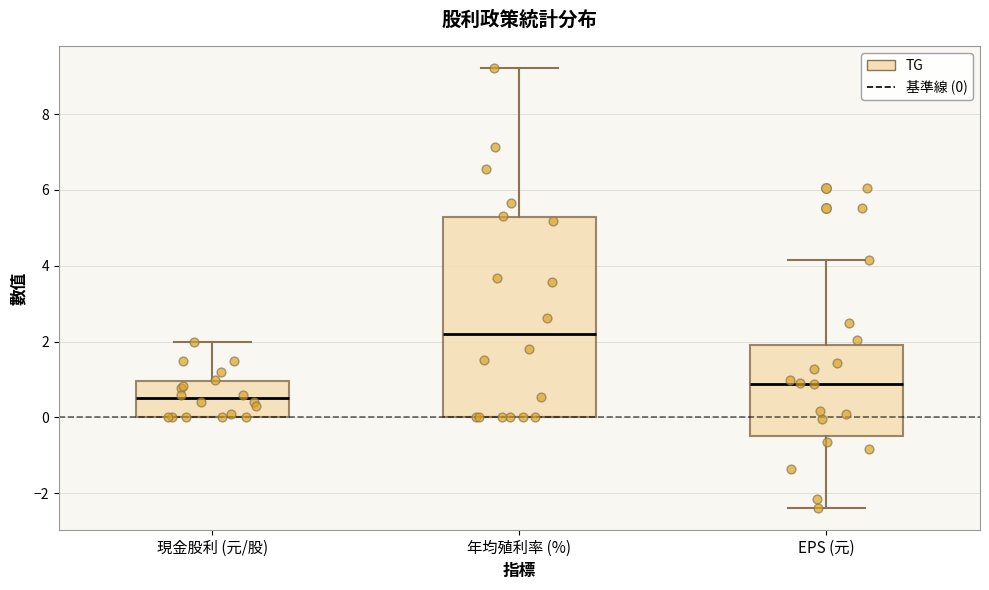

Which box's median line is the lowest?

現金股利 (元/股)